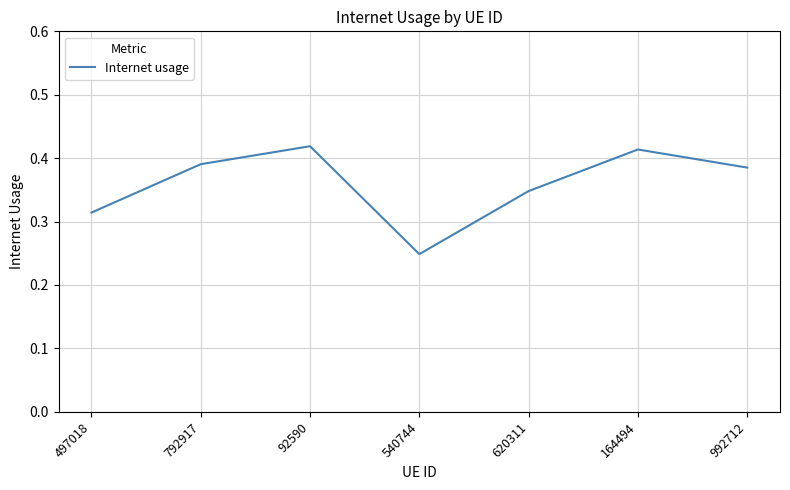

Which label corresponds to the smallest value in the chart?

540744